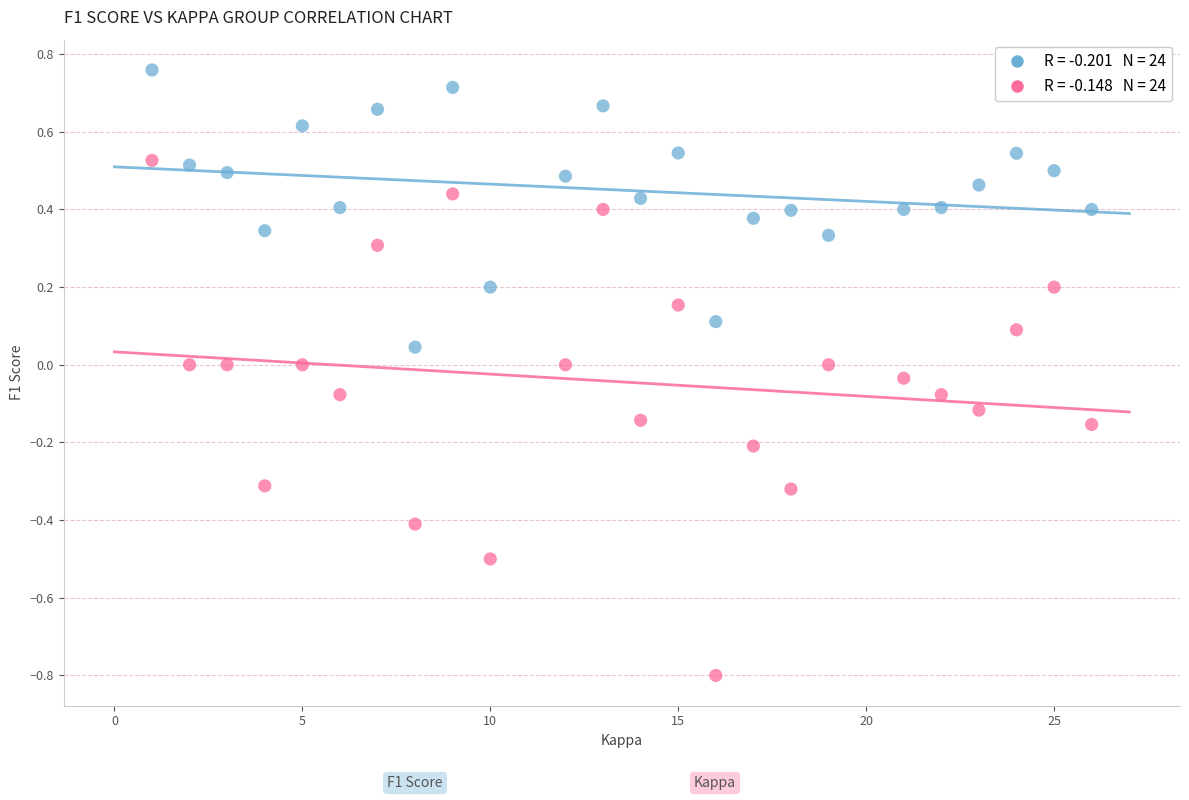

Across all data points, what is the range of X values (max minus min)?

25.0